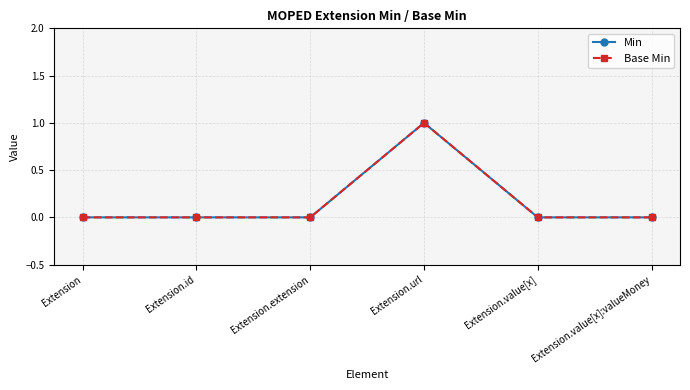

Rank the series at Extension from highest to lowest value.

Min, Base Min